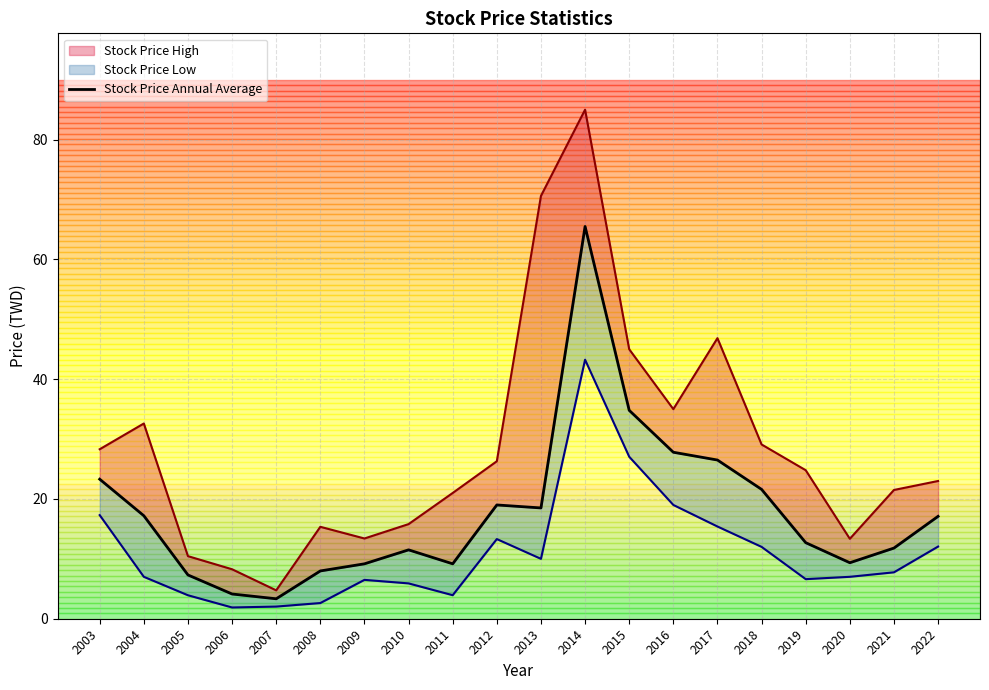

The value at 2022 is 28.8. True or false?

False